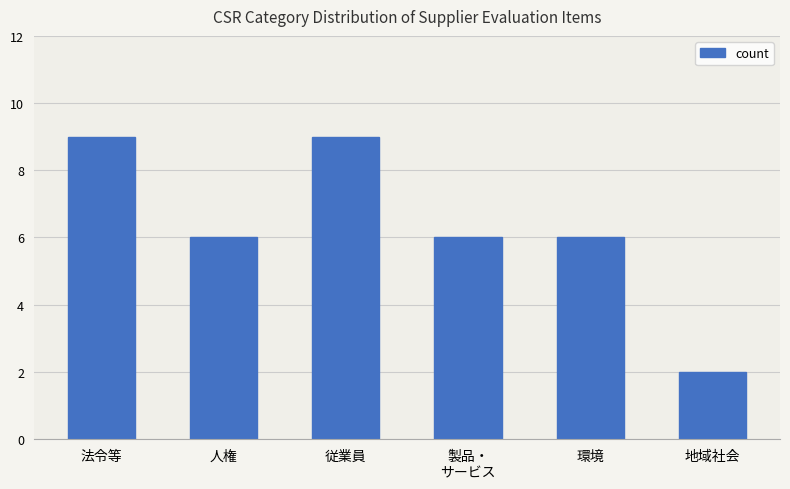

What is the sum of the values at 法令等 and 製品・
サービス?

15